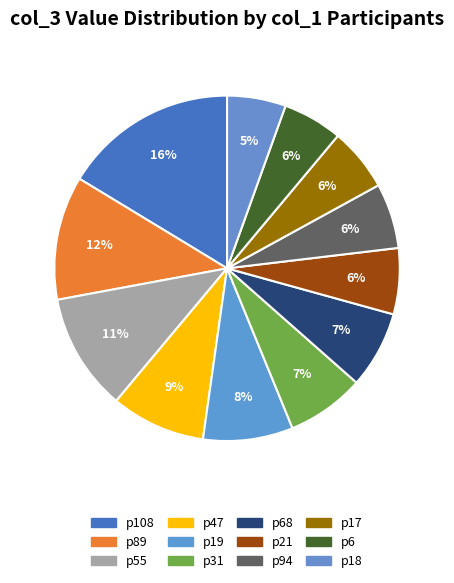

Count the number of slices in the pie.

12